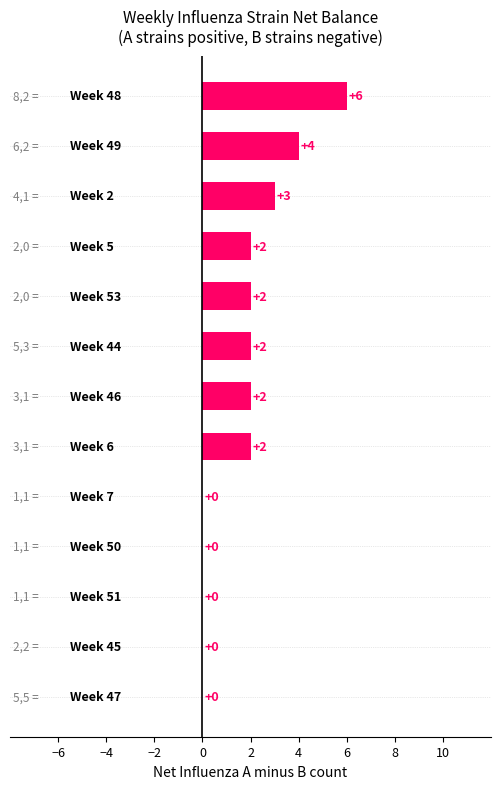

How many values are between 0 and 2?

10